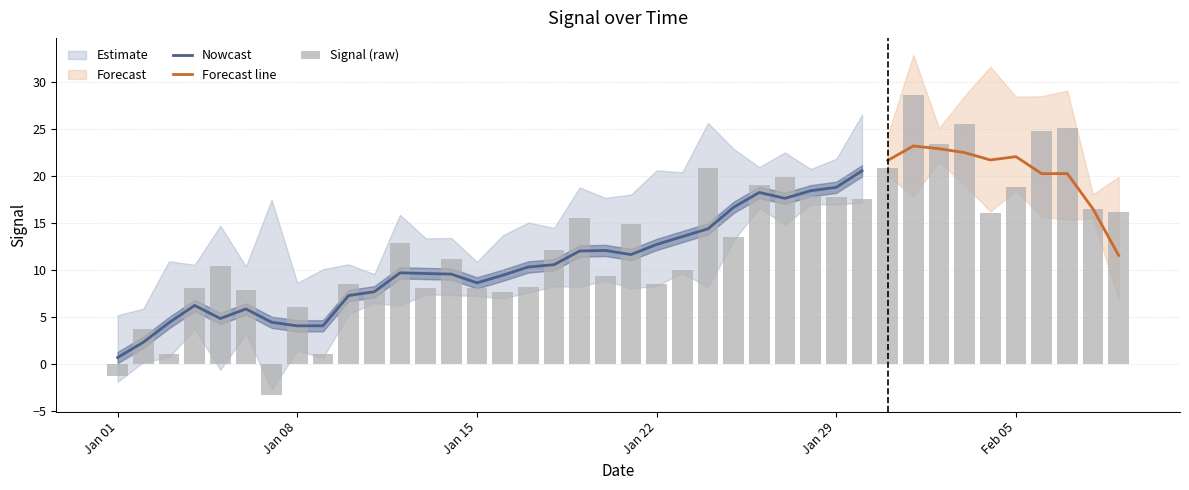

What is the maximum value shown in the chart?

28.7